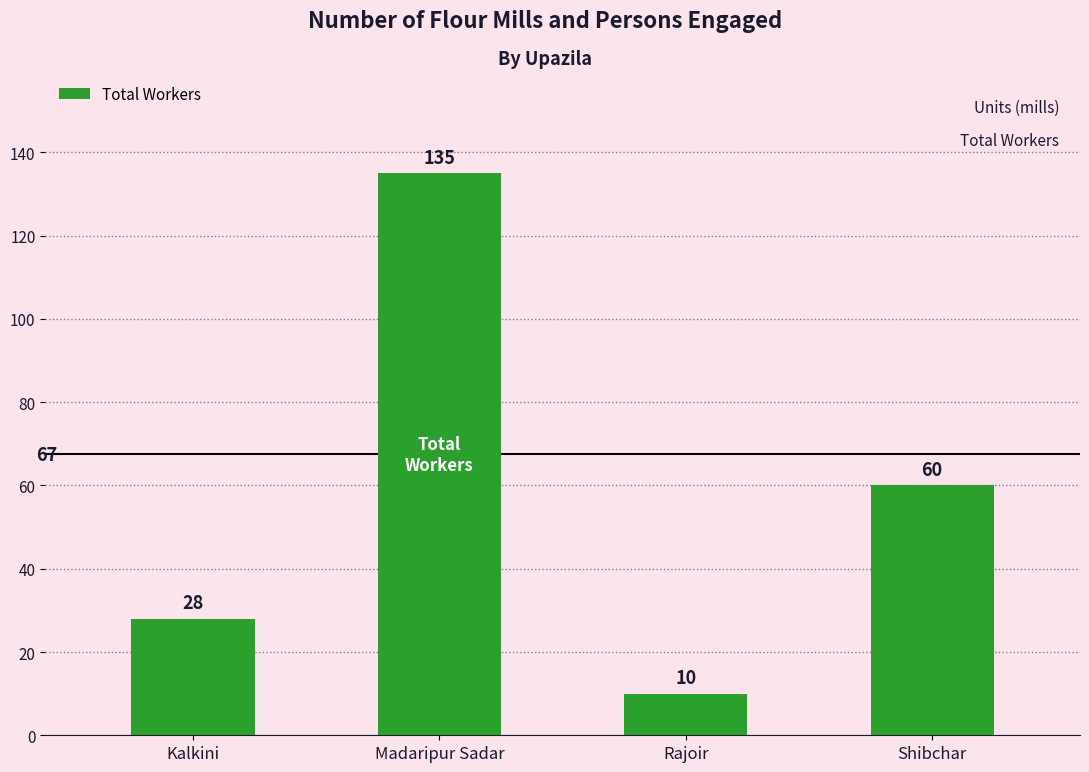

What is the average value?

58